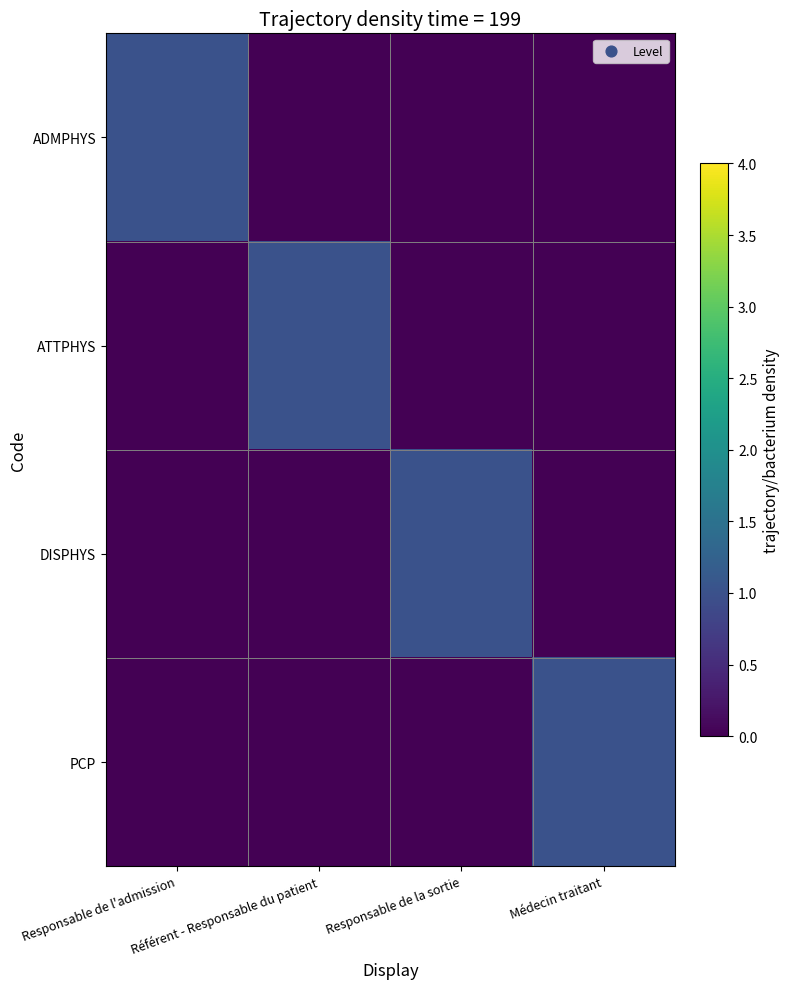

What is the difference between the highest and lowest values at Responsable de l'admission?

1